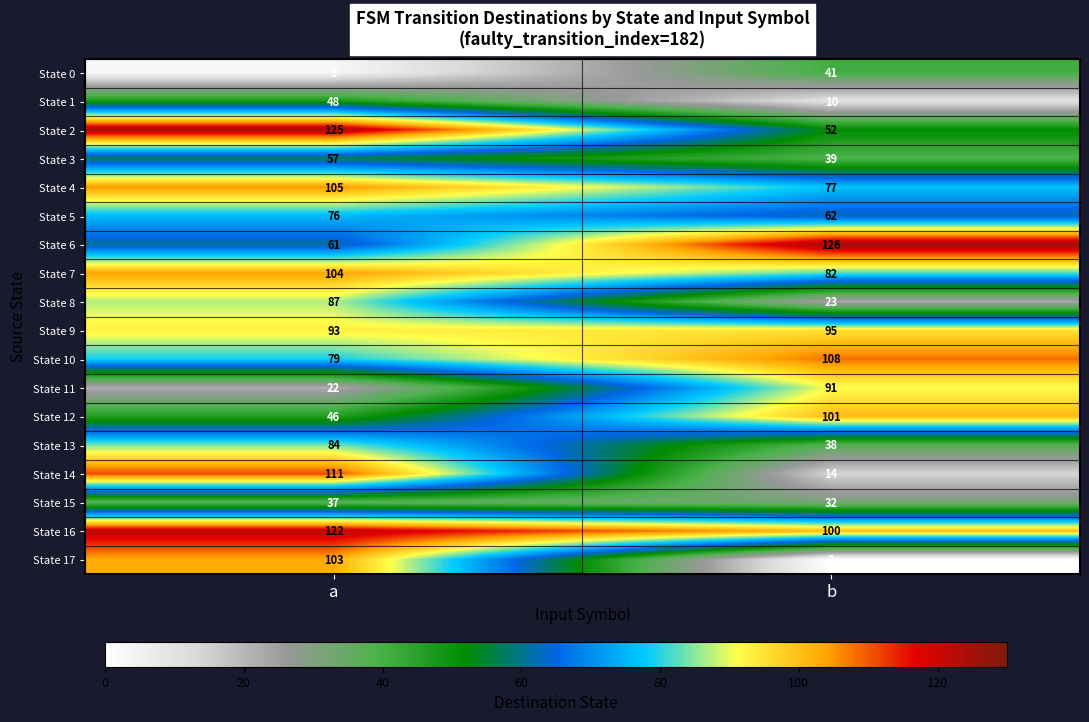

Which category has the lowest value across all series?

b